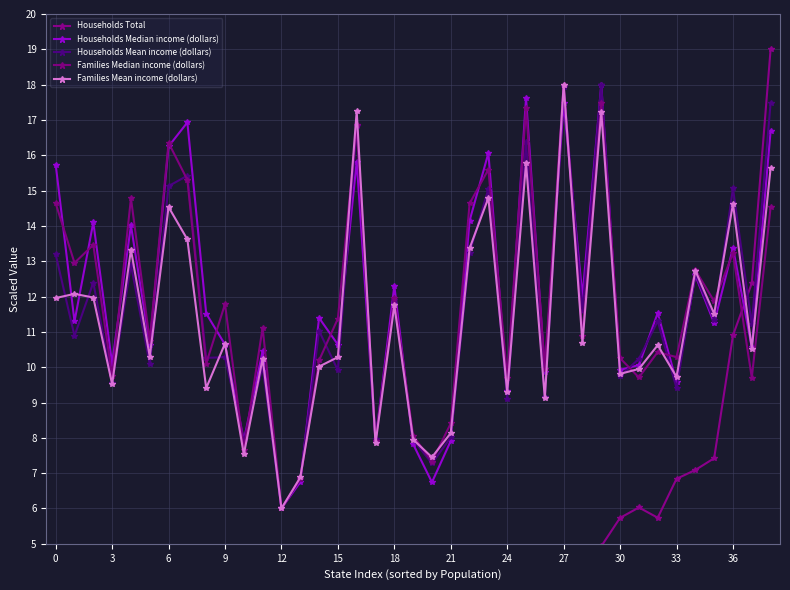

At how many categories does at least one series exceed 17?

5